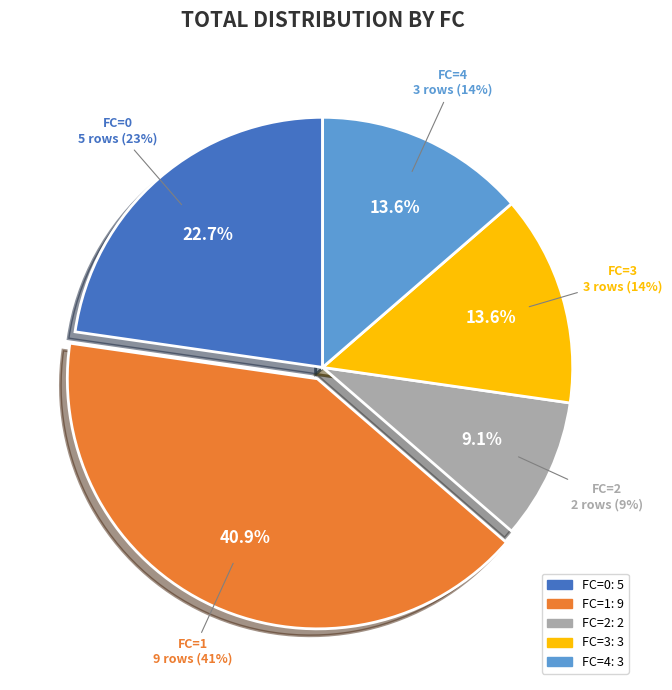

Does FC=3 account for over 50% of the chart?

No